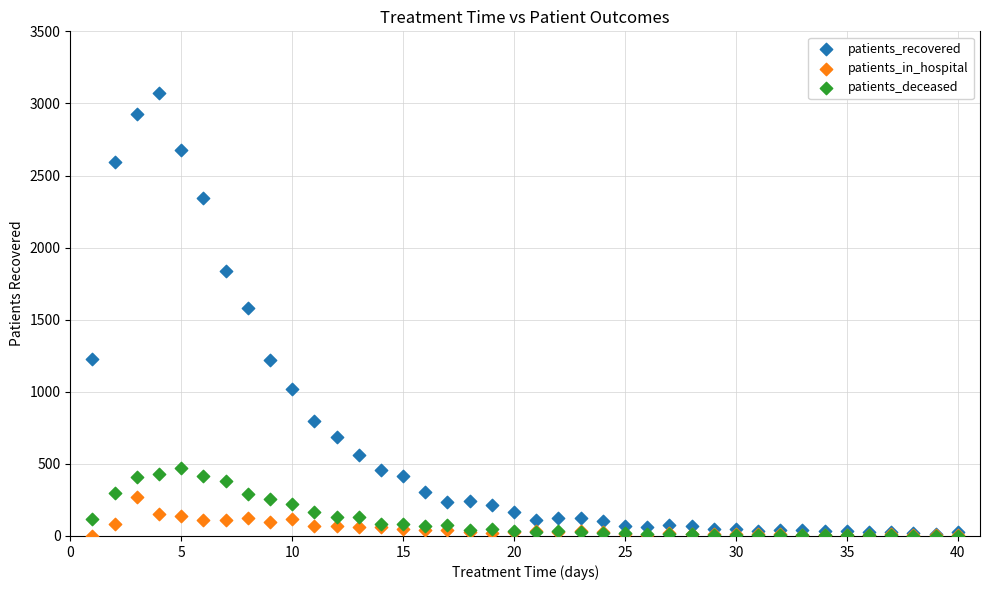

Across all series, what Y value is closest to 1537?

1581